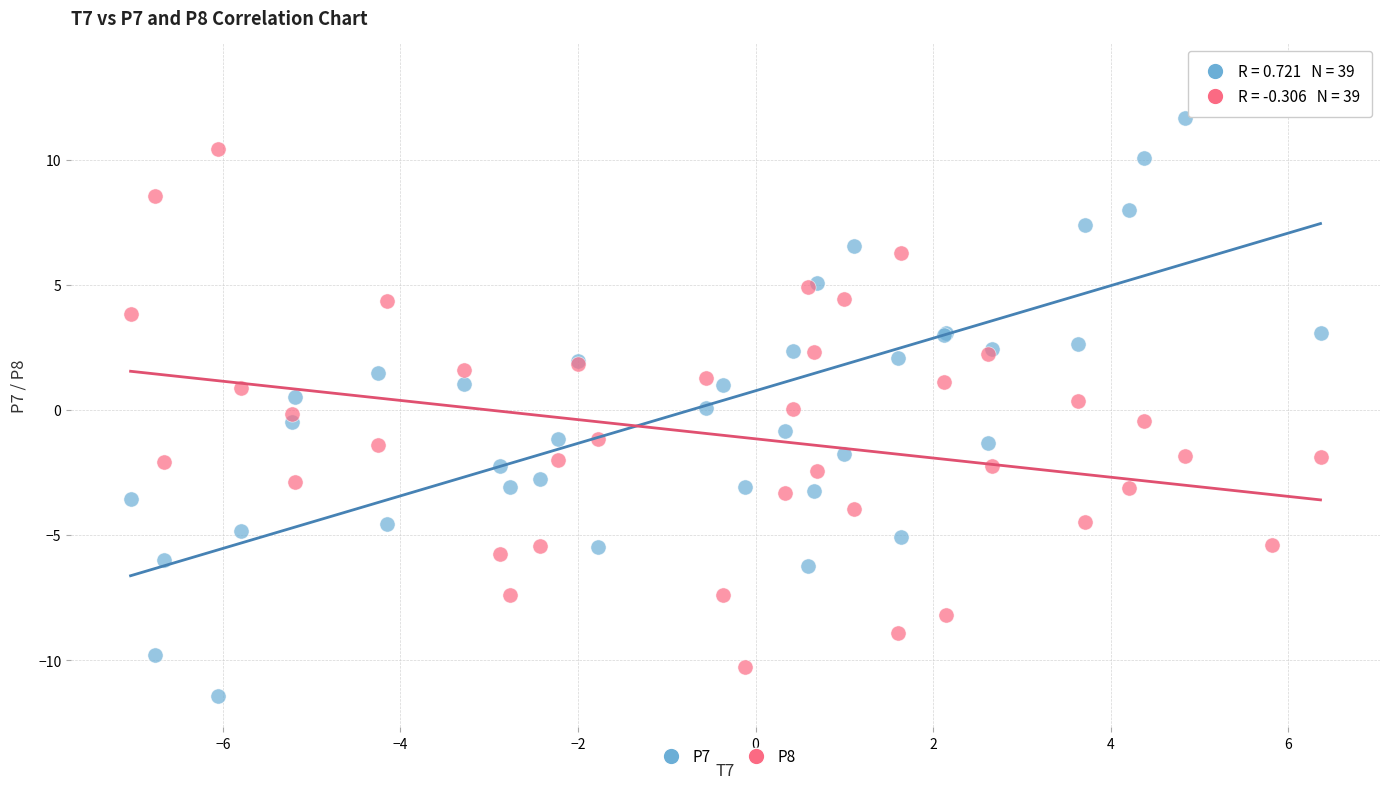

Which series contains the lowest Y value?

P7